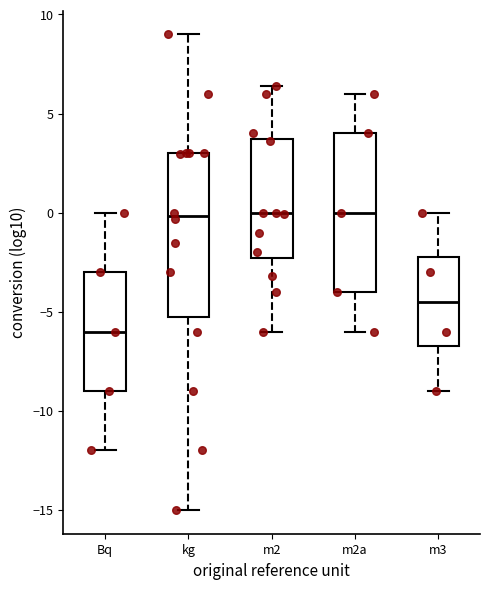

Which box has the lowest median line?

Bq